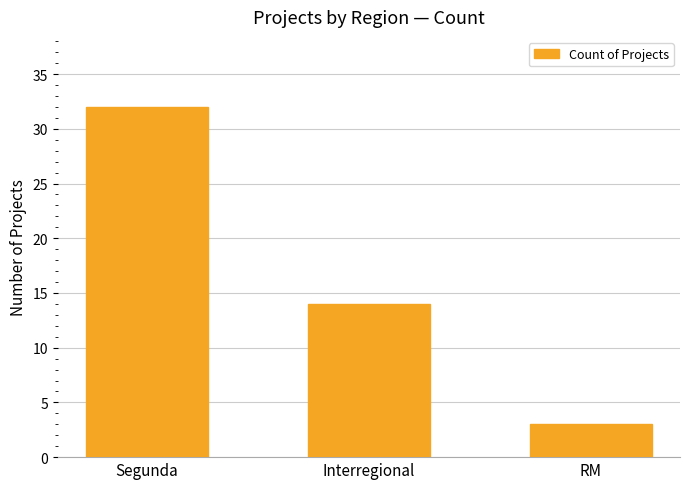

The value at Segunda is 51. True or false?

False